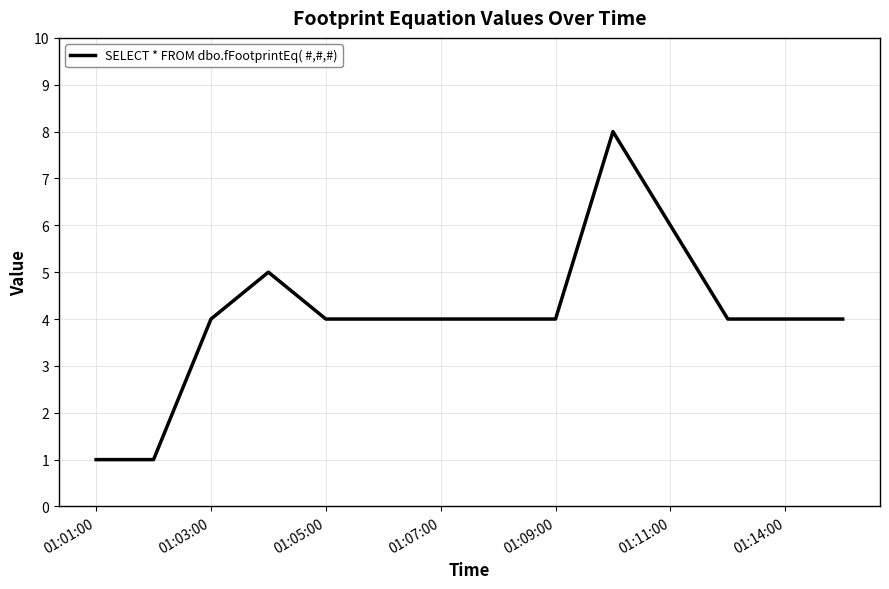

What is the maximum value shown in the chart?

8